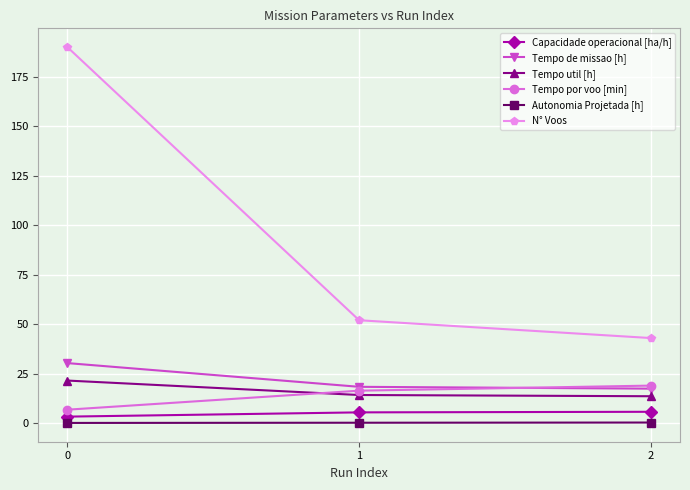

Rank the series at 1 from lowest to highest value.

Autonomia Projetada [h], Capacidade operacional [ha/h], Tempo util [h], Tempo por voo [min], Tempo de missao [h], N° Voos